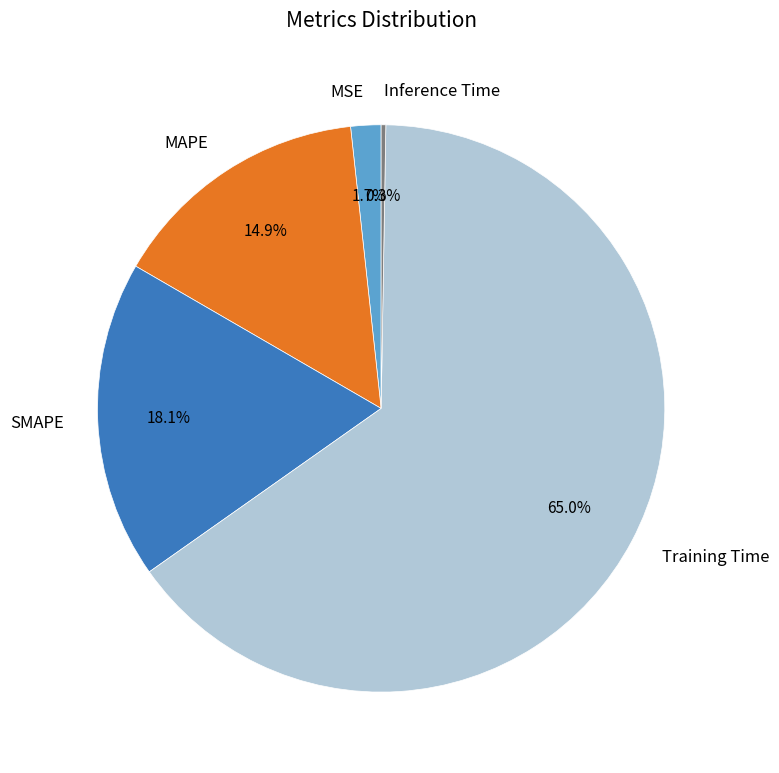

Which slice is the largest?

Training Time